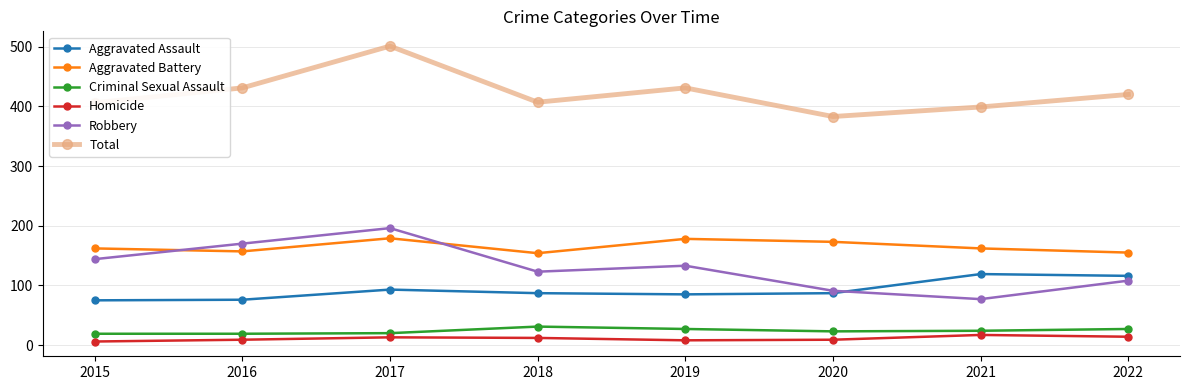

Does the chart have visible grid lines?

Yes